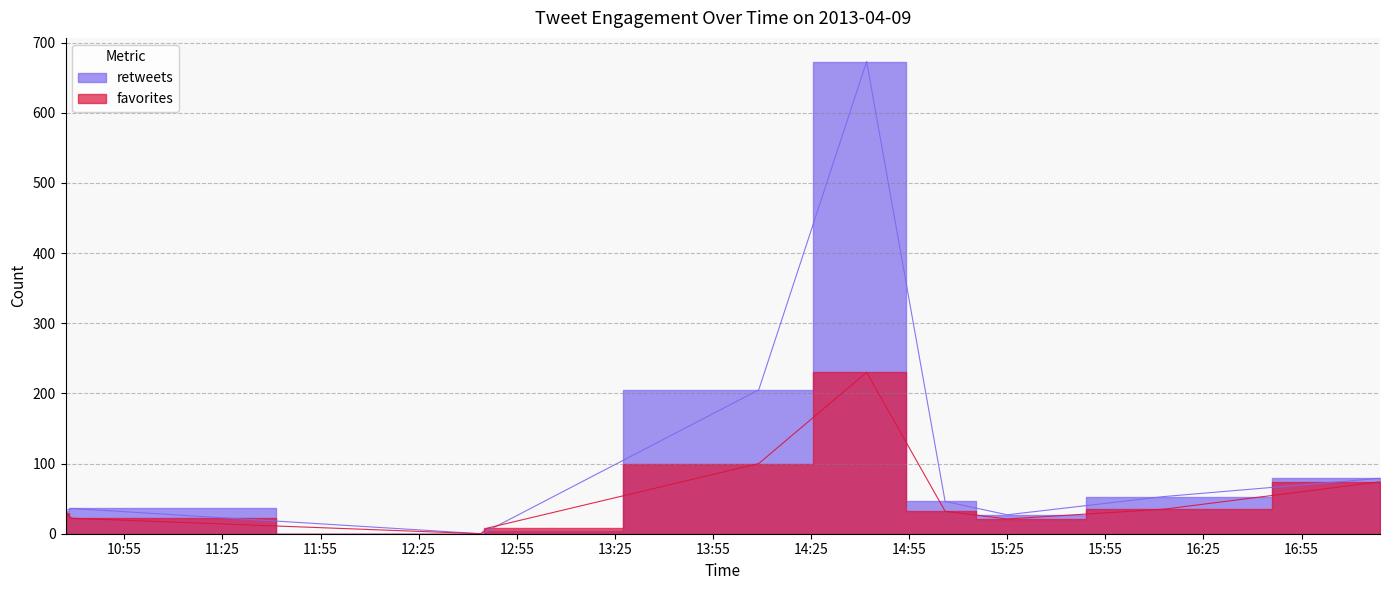

The retweets series shows 33 at 2013-04-09 10:37. True or false?

True